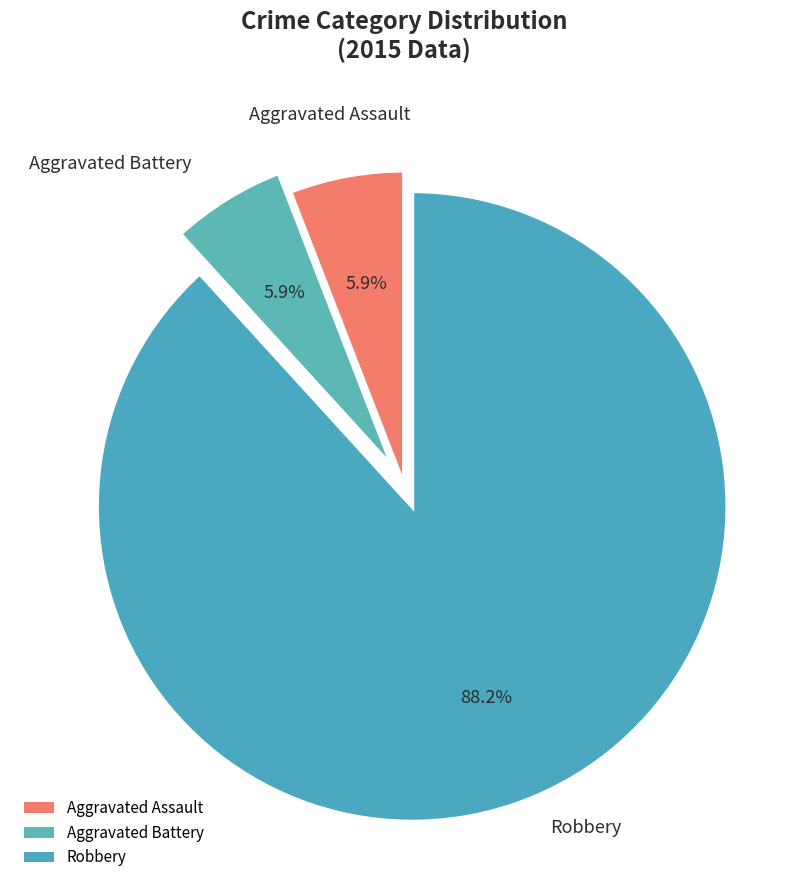

True or false: Aggravated Battery accounts for 17% of the total.

False